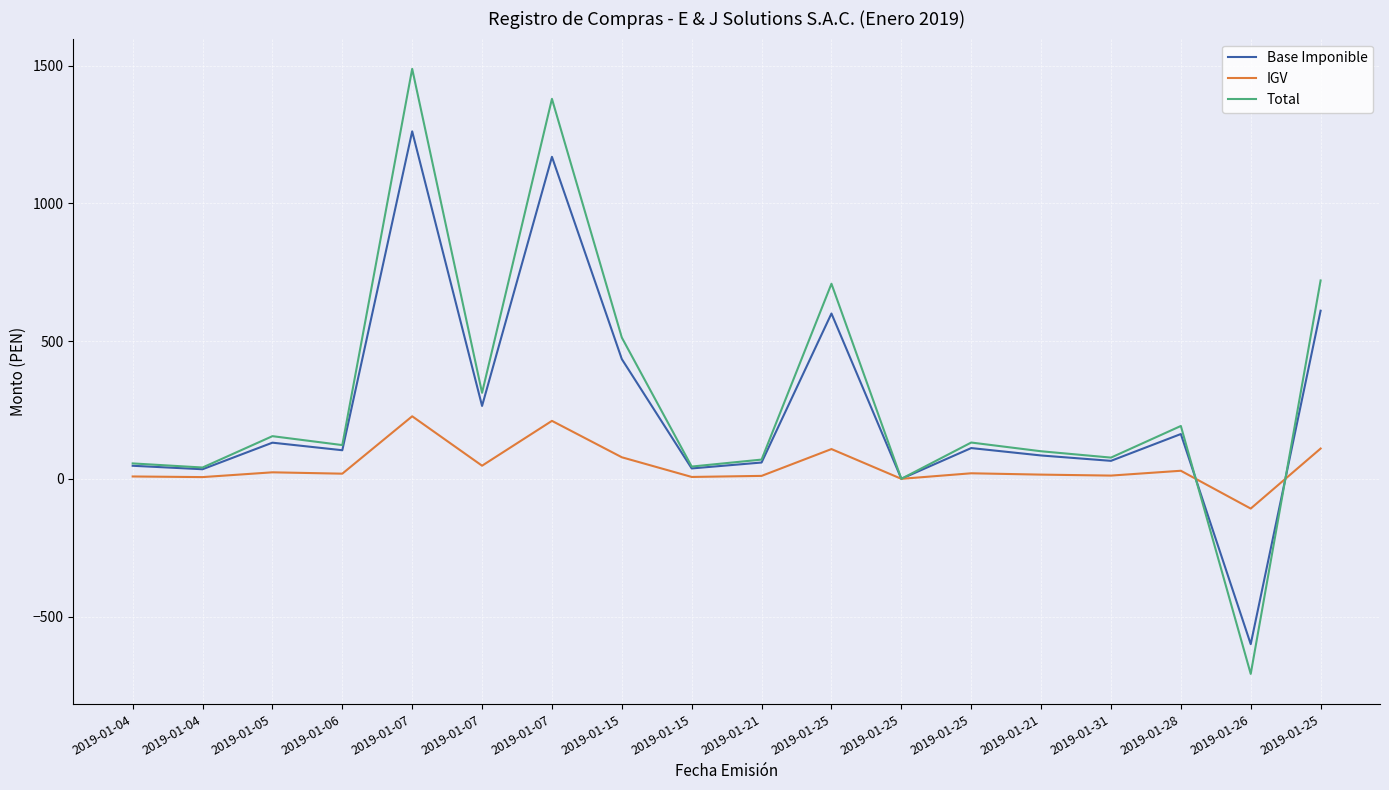

Reading left to right, extract all data points from this chart.

Base Imponible: 2019-01-04=47.4	2019-01-04=34.8	2019-01-05=131.2	2019-01-06=103.8	2019-01-07=1261.0	2019-01-07=264.5	2019-01-07=1168.6	2019-01-15=434.5	2019-01-15=37.7	2019-01-21=59.1	2019-01-25=600.0	2019-01-25=0.0	2019-01-25=111.6	2019-01-21=84.8	2019-01-31=65.2	2019-01-28=162.5	2019-01-26=-600.0	2019-01-25=610.2
IGV: 2019-01-04=8.5	2019-01-04=6.3	2019-01-05=23.6	2019-01-06=18.7	2019-01-07=227.0	2019-01-07=47.6	2019-01-07=210.3	2019-01-15=78.2	2019-01-15=6.8	2019-01-21=10.7	2019-01-25=108.0	2019-01-25=0.0	2019-01-25=20.1	2019-01-21=15.3	2019-01-31=11.8	2019-01-28=29.3	2019-01-26=-108.0	2019-01-25=109.8
Total: 2019-01-04=55.9	2019-01-04=41.0	2019-01-05=154.8	2019-01-06=122.4	2019-01-07=1488.0	2019-01-07=312.1	2019-01-07=1379.0	2019-01-15=512.7	2019-01-15=44.5	2019-01-21=69.8	2019-01-25=708.0	2019-01-25=0.0	2019-01-25=131.7	2019-01-21=100.0	2019-01-31=77.0	2019-01-28=191.8	2019-01-26=-708.0	2019-01-25=720.0